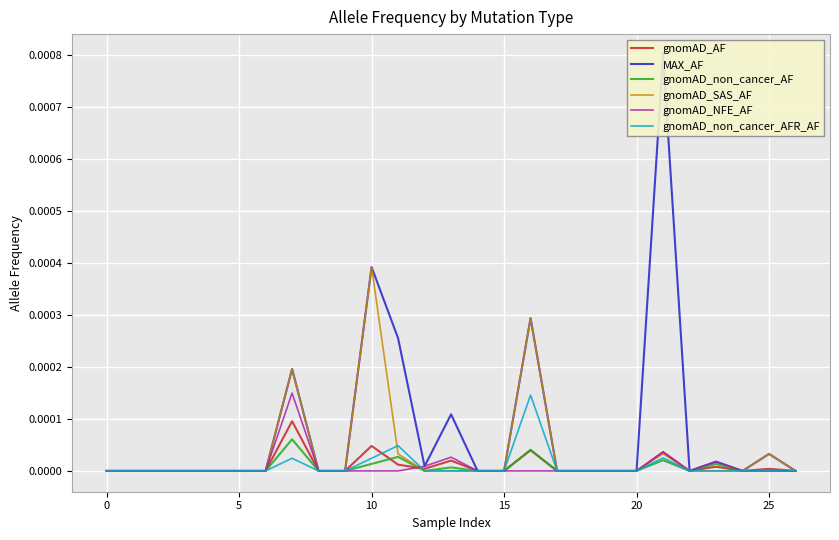

At which category is the sum across all series the highest?

21